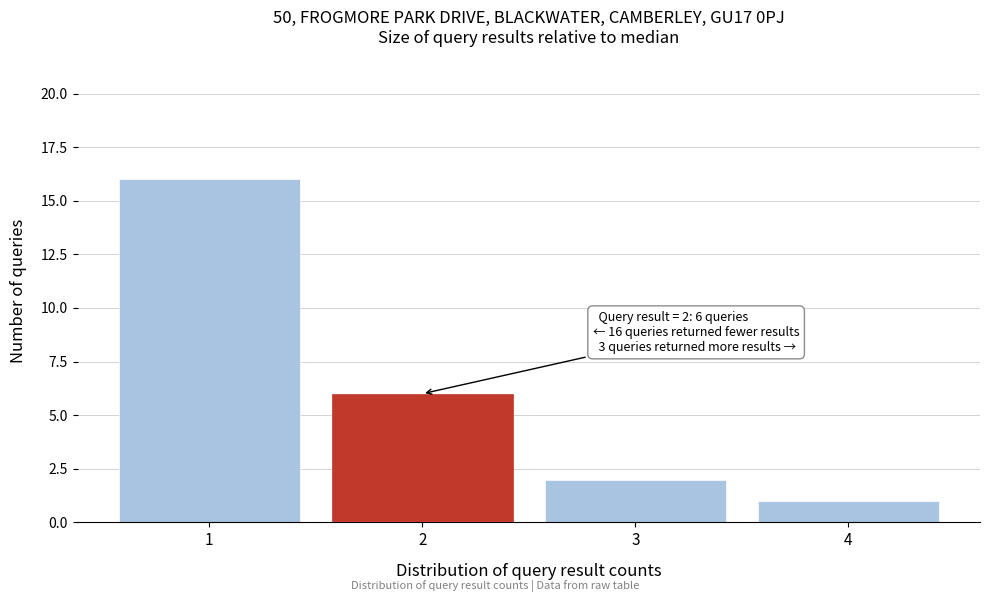

Which range on the x-axis has the tallest bar?

0.5 to 1.5